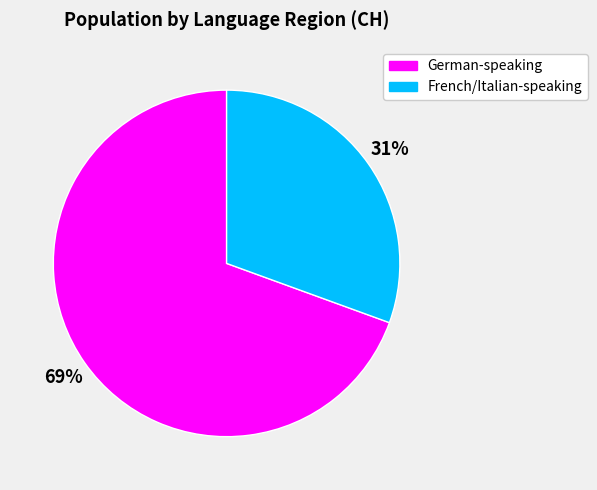

Between German-speaking and French/Italian-speaking, which is larger?

German-speaking